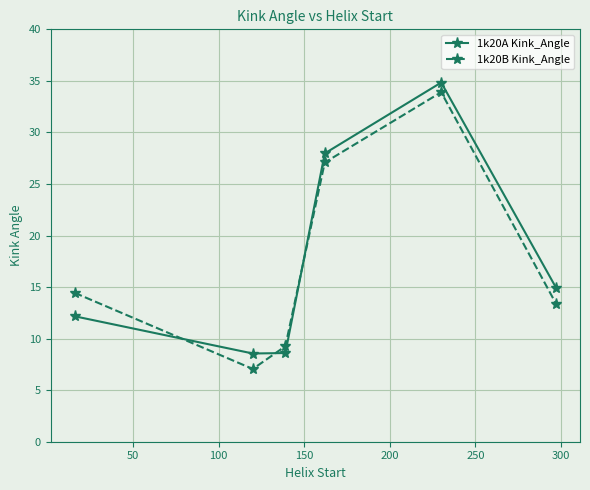

What are all the series names shown in the legend?

1k20A Kink_Angle, 1k20B Kink_Angle